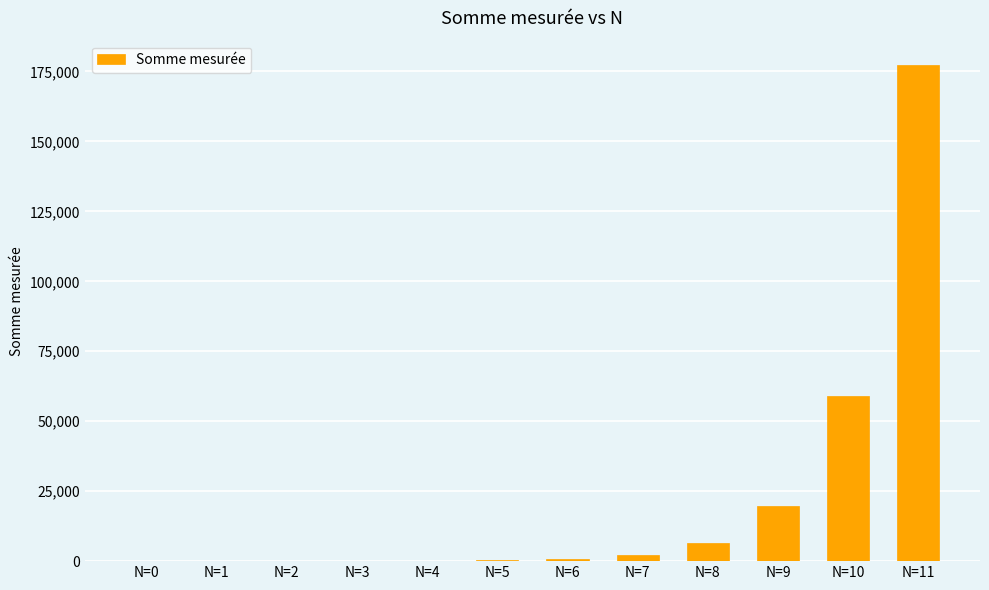

Where is the data nearest to the value 88573?

N=10